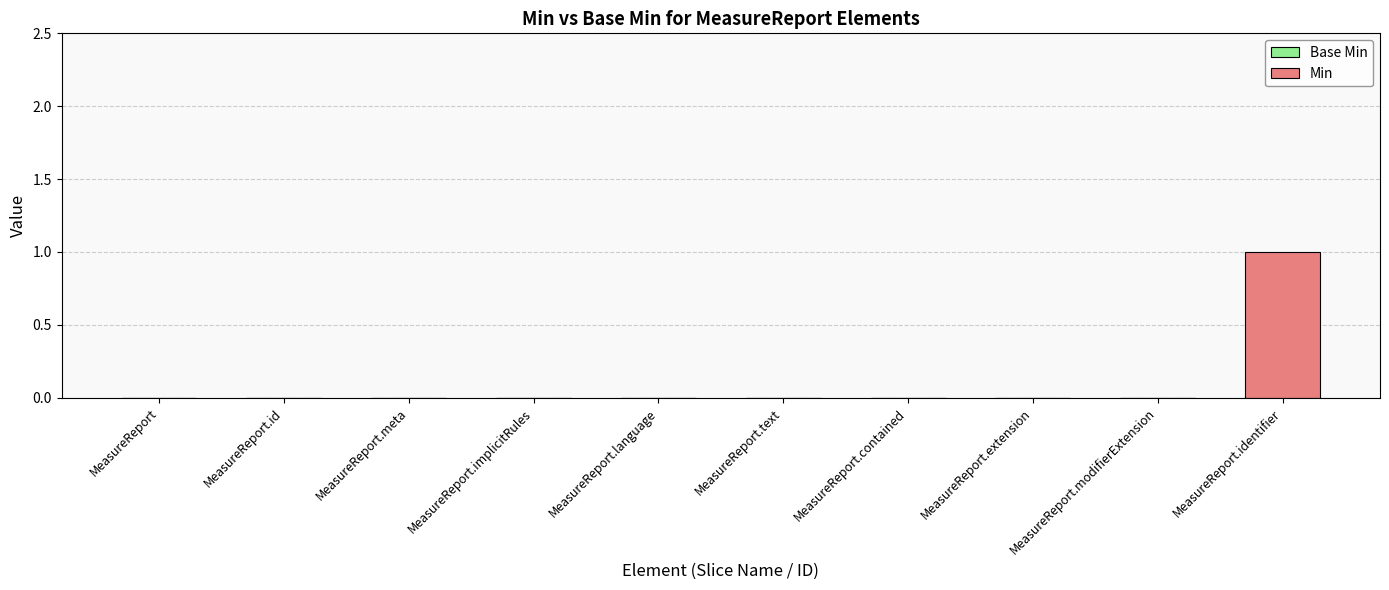

True or false: the data shows 0 at MeasureReport.identifier.

False